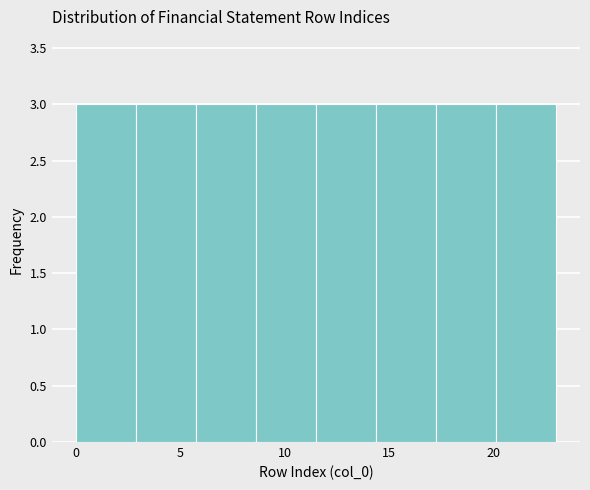

Reading left to right, transcribe this chart: for each bar, give the range it covers on the x-axis and its height. Neither the bar edges nor the heights are printed on the chart, so give them approximately, as read against the axes.

0.0 to 3.0: 3
3.0 to 6.0: 3
6.0 to 8.5: 3
8.5 to 11.5: 3
11.5 to 14.5: 3
14.5 to 17.5: 3
17.5 to 20.0: 3
20.0 to 23.0: 3